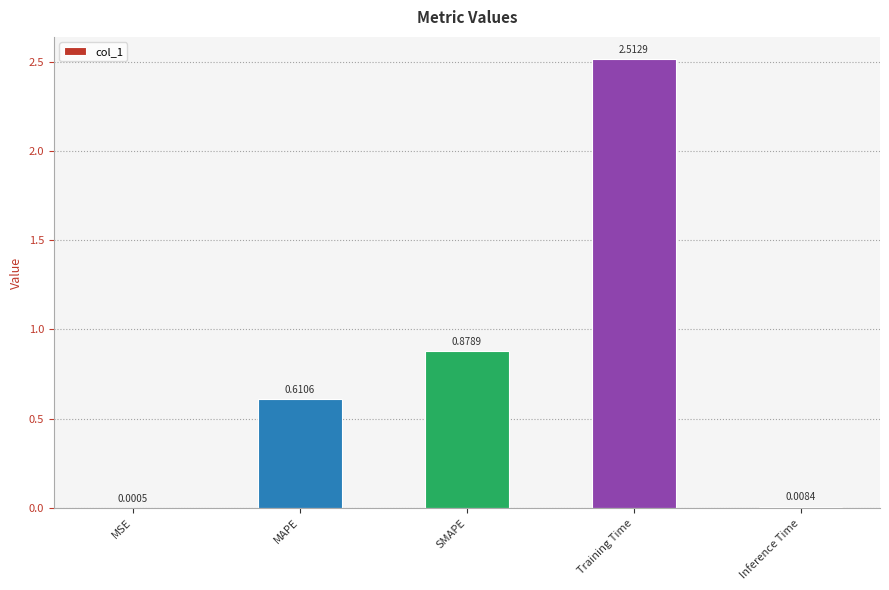

At which category does the chart reach its peak across all series?

Training Time